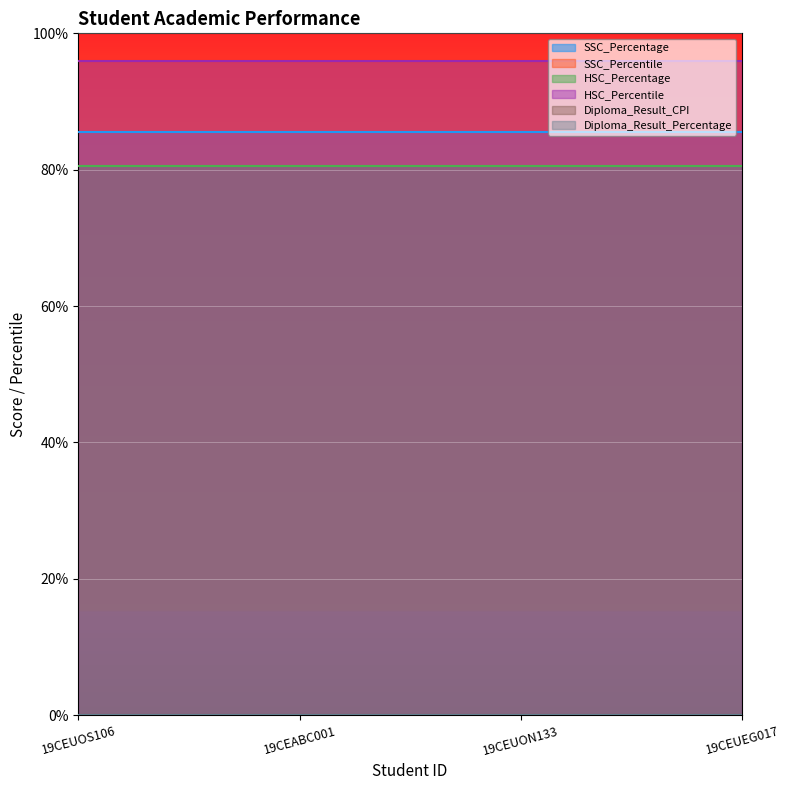

At which category is the sum across all series the highest?

19CEUOS106